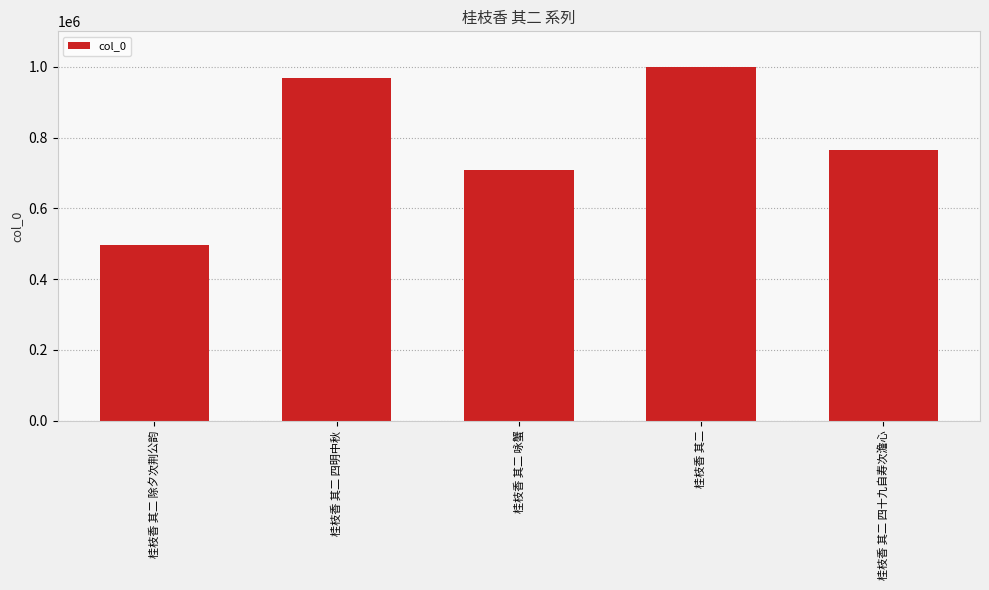

Where is the data nearest to the value 747175?

桂枝香 其二 四十九自寿次澹心